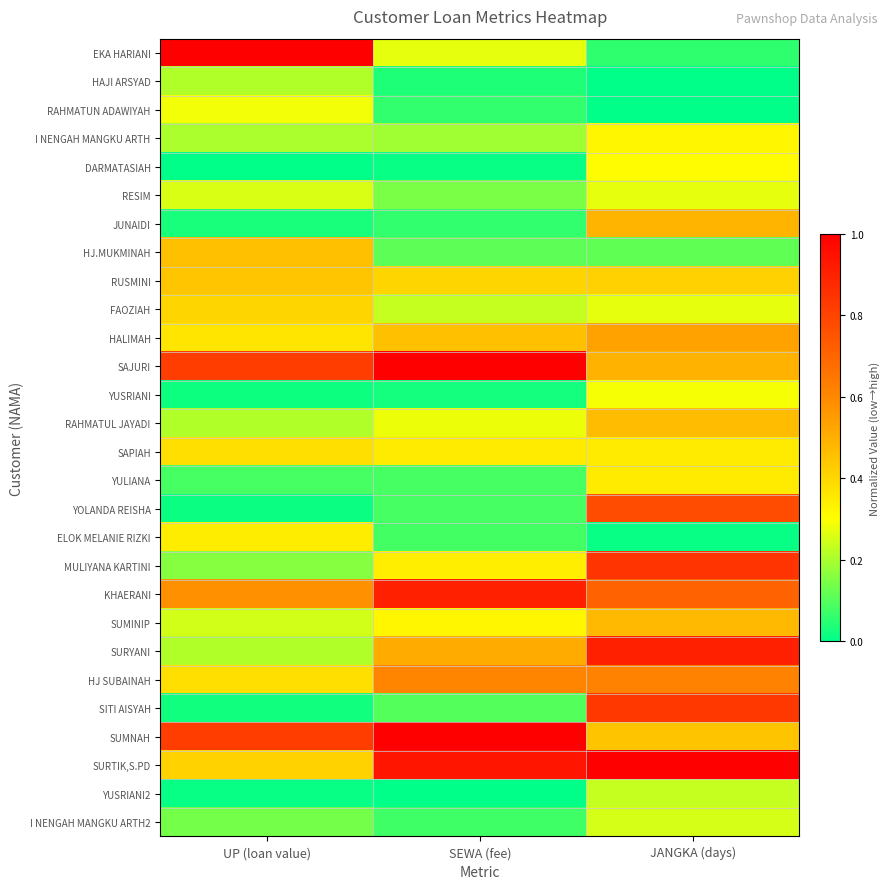

Which series has the widest spread of values?

EKA HARIANI